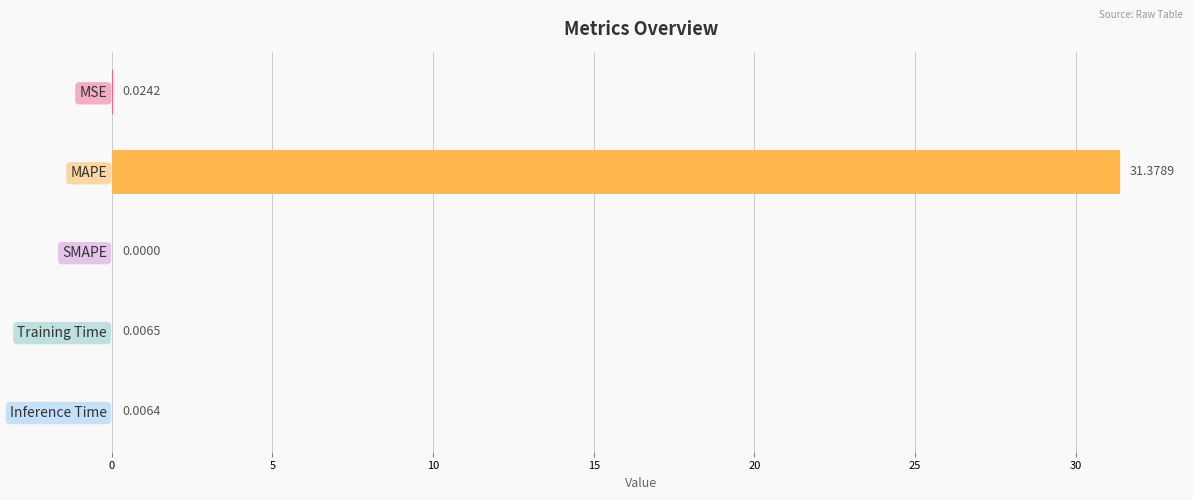

Between SMAPE and Training Time, which is larger?

Training Time